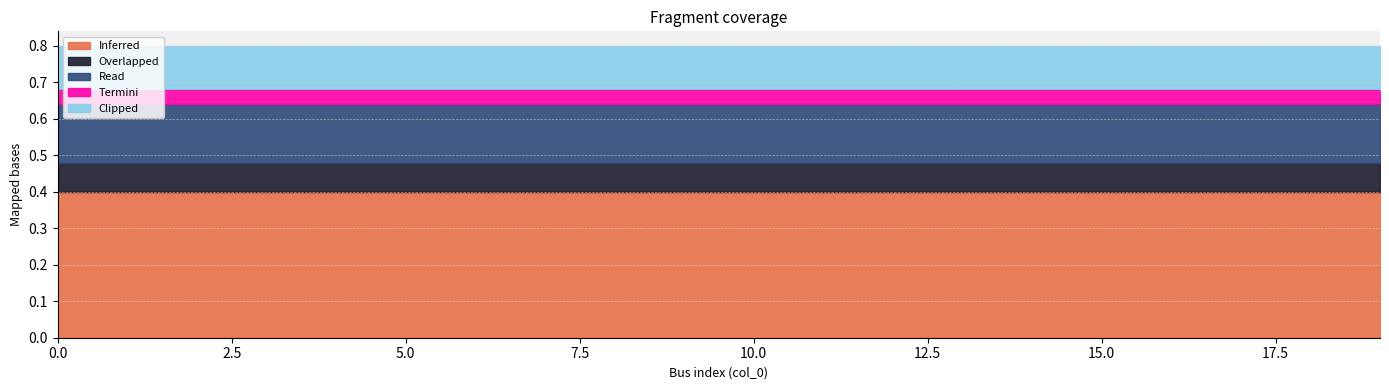

True or false: Overlapped and Inferred intersect in this chart.

False